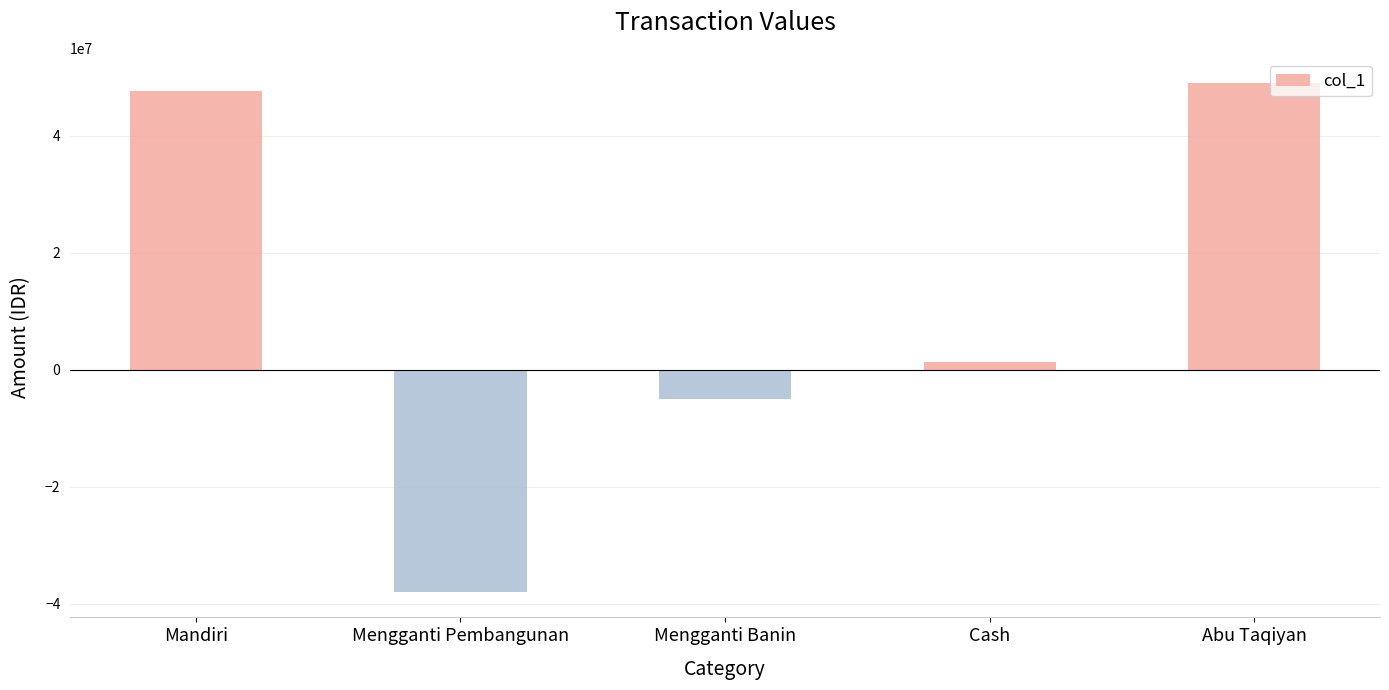

How many data points does each series have?

5